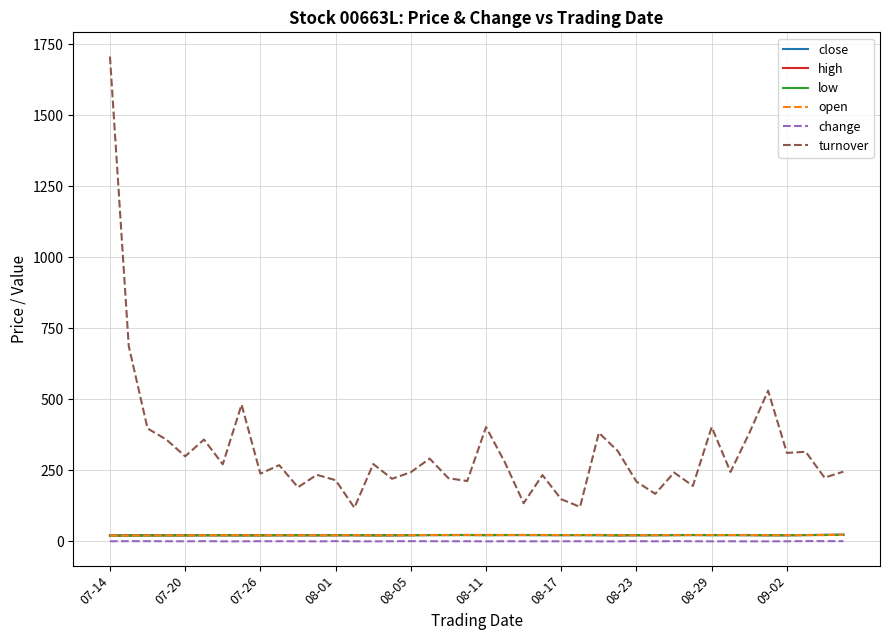

Which series has the largest range (max minus min)?

turnover